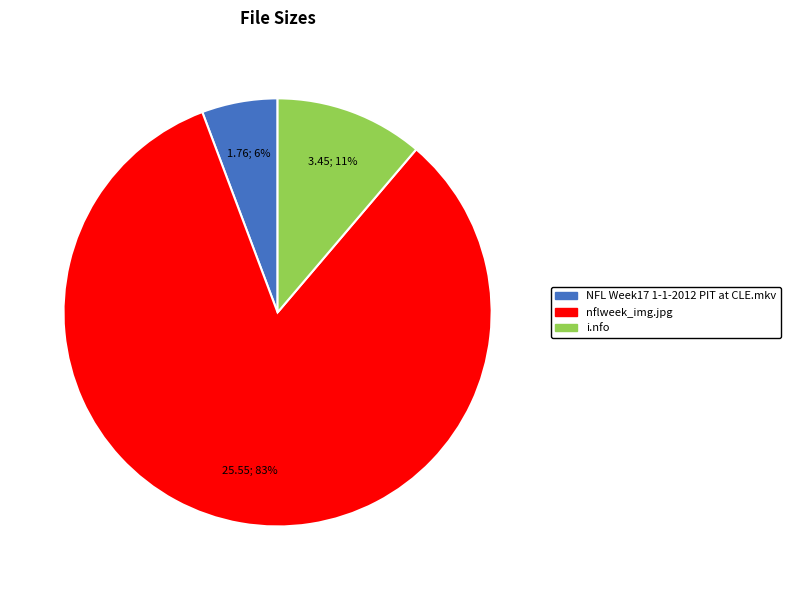

What is the ratio of the value at NFL Week17 1-1-2012 PIT at CLE.mkv to the value at i.nfo?

0.5